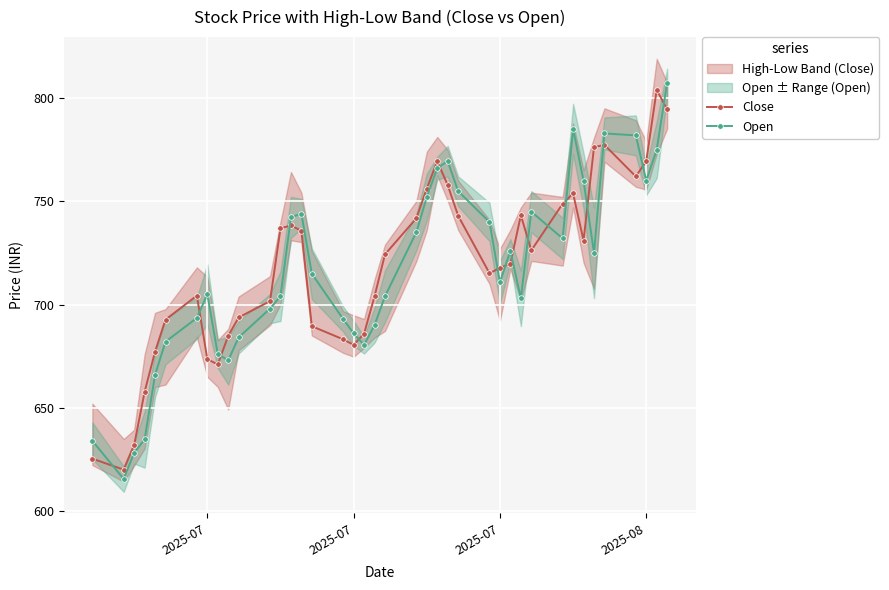

Reading left to right, list all the values displayed in this chart.

Close: 625.4	620.0	632.0	657.7	677.2	692.7	704.3	673.5	671.0	684.9	693.8	701.6	736.9	738.3	735.6	689.5	683.1	680.5	685.9	704.0	724.3	741.8	756.1	769.4	757.9	743.0	715.1	717.8	719.8	743.2	726.2	748.8	753.8	731.0	776.2	777.3	762.0	769.5	804.0	794.5
Open: 634.0	615.5	628.2	634.7	666.0	682.0	693.5	705.0	676.0	673.0	684.1	698.0	704.0	742.2	744.0	714.9	693.0	686.0	680.5	690.0	704.0	735.0	752.0	766.0	769.4	754.9	740.0	710.8	726.0	703.0	745.0	732.0	785.0	759.9	725.0	782.9	781.9	760.0	775.0	807.5